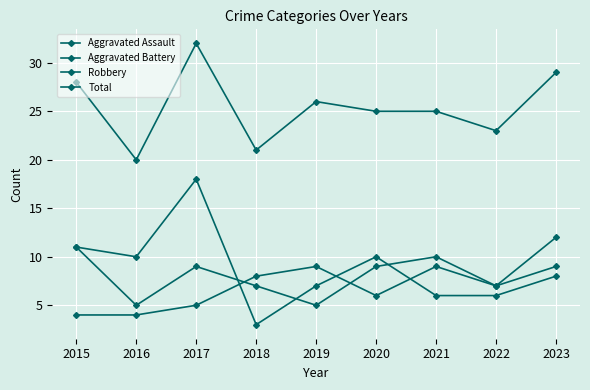

How many lines are shown in the chart?

4